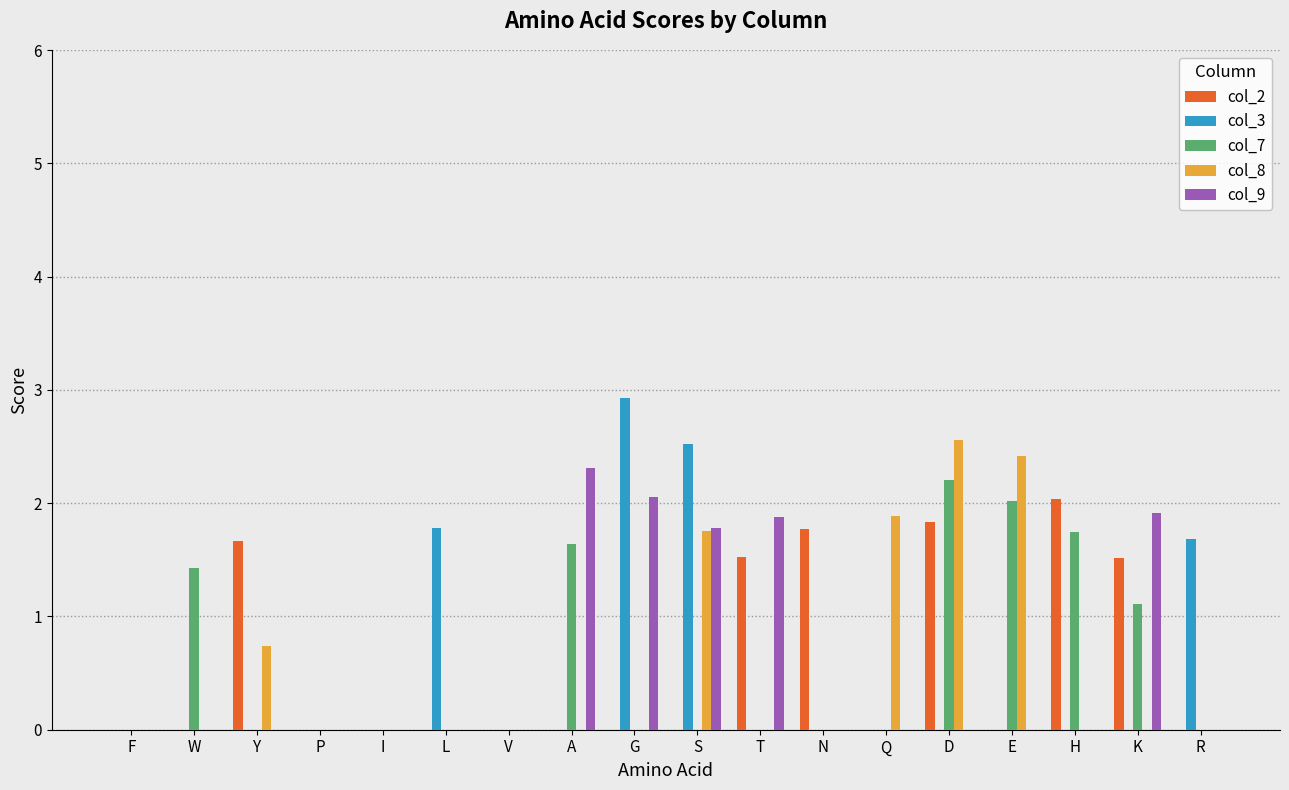

At which label is col_3 closest to 1?

R